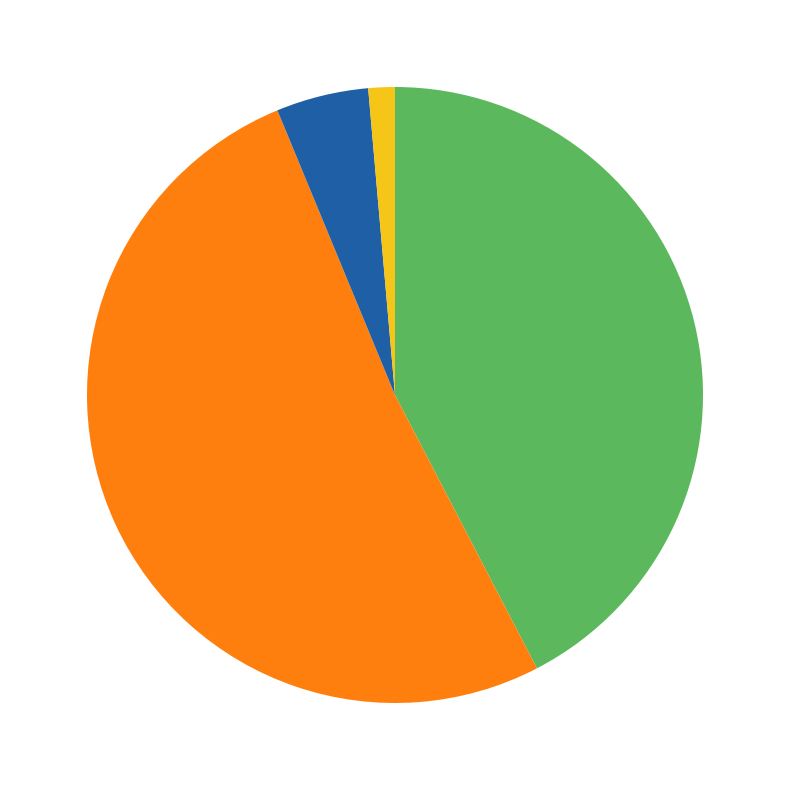

Is there any slice that represents more than half of the pie?

Yes